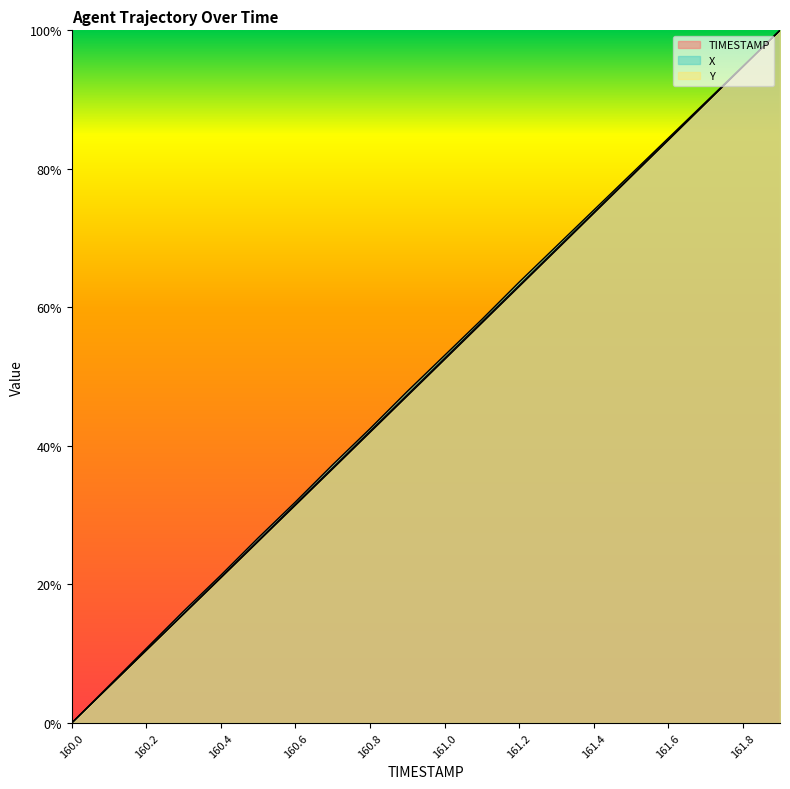

Reading left to right, extract all data points from this chart.

TIMESTAMP: 0.0	0.1	0.1	0.2	0.2	0.3	0.3	0.4	0.4	0.5	0.5	0.6	0.6	0.7	0.7	0.8	0.8	0.9	0.9	1.0
X: 0.0	0.1	0.1	0.2	0.2	0.3	0.3	0.4	0.4	0.5	0.5	0.6	0.6	0.7	0.7	0.8	0.8	0.9	0.9	1.0
Y: 0.0	0.1	0.1	0.2	0.2	0.3	0.3	0.4	0.4	0.5	0.5	0.6	0.6	0.7	0.7	0.8	0.8	0.9	0.9	1.0